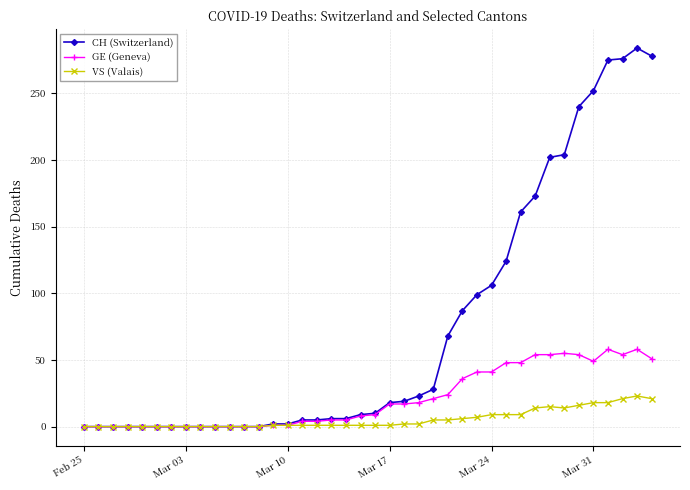

Which series has the largest total across all categories?

CH (Switzerland)